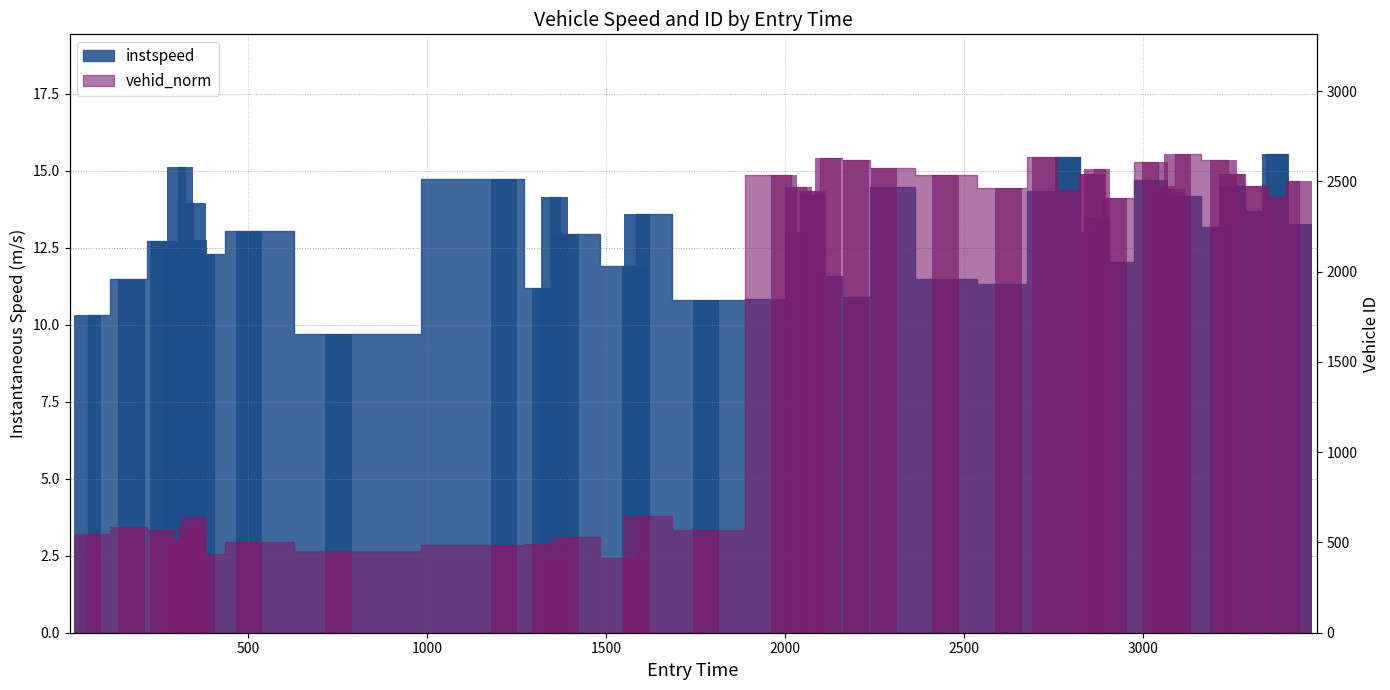

Reading right to left, what are all the values shown in this chart?

instspeed: 13.3	15.5	13.7	14.5	13.2	14.2	13.9	9.9	14.7	12.0	13.5	13.0	15.4	14.3	11.3	11.5	14.5	10.9	11.6	14.2	13.0	10.8	10.8	13.6	11.9	12.9	14.1	11.2	14.7	9.7	13.0	12.3	12.8	14.0	11.9	15.1	12.7	12.7	11.5	10.3
vehid_norm: 2504.0	2414.0	2474.0	2542.0	2621.0	2652.0	2460.0	2477.0	2606.0	2409.0	2570.0	2541.0	2450.0	2633.0	2463.0	2534.0	2576.0	2618.0	2632.0	2445.0	2468.0	2537.0	567.0	648.0	413.0	528.0	411.0	490.0	487.0	452.0	503.0	434.0	639.0	551.0	585.0	513.0	506.0	569.0	587.0	545.0